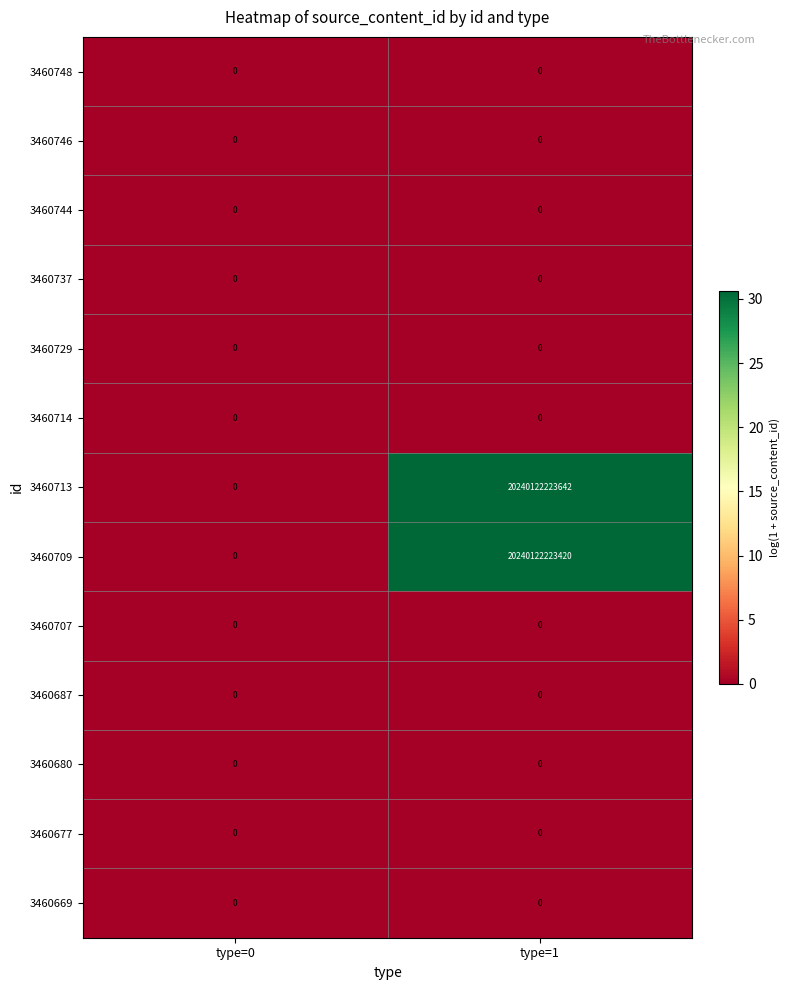

At which category is the sum across all series the highest?

type=1